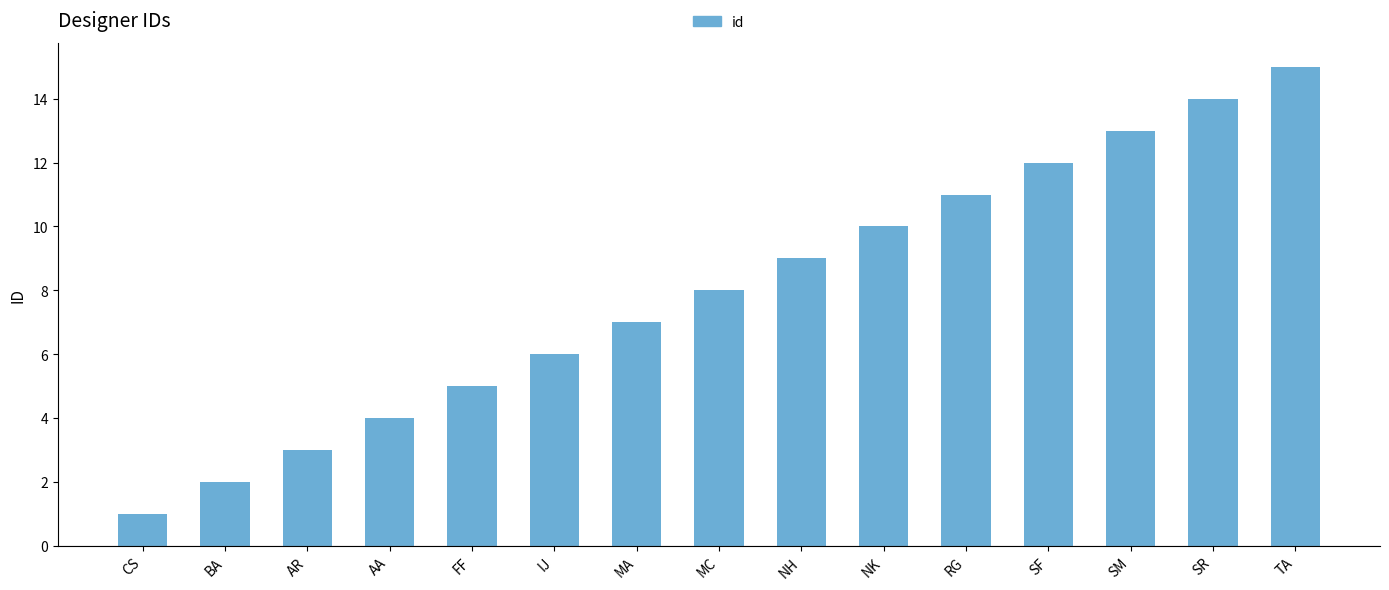

What is the change in value from CS to AR?

+2